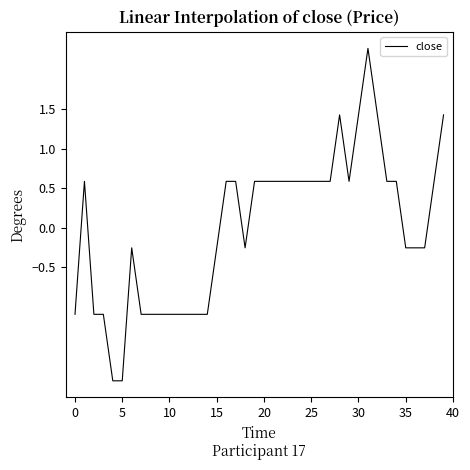

What is the maximum value shown in the chart?

2.3